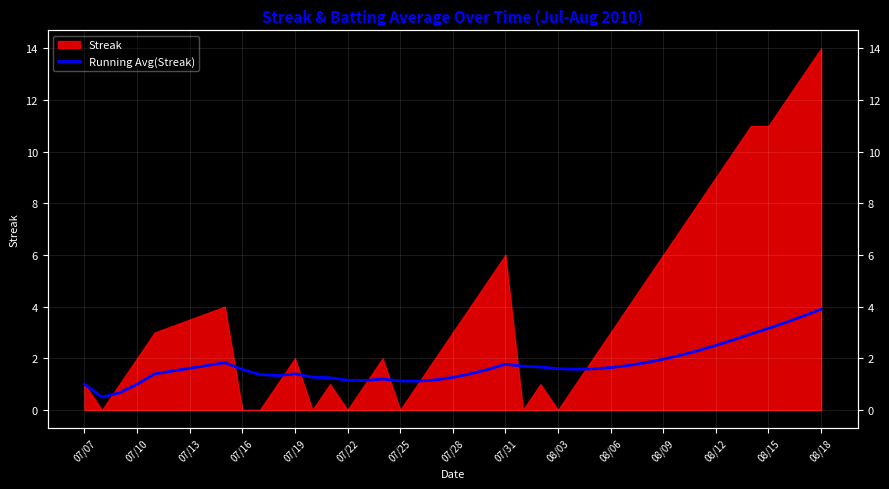

Reading left to right, what are all the values shown in this chart?

1.0	0.5	0.7	1.0	1.4	1.8	1.6	1.4	1.3	1.4	1.3	1.2	1.2	1.1	1.2	1.1	1.1	1.2	1.3	1.4	1.6	1.8	1.7	1.7	1.6	1.6	1.6	1.6	1.7	1.8	2.0	2.1	2.3	2.5	2.7	2.9	3.2	3.4	3.6	3.9